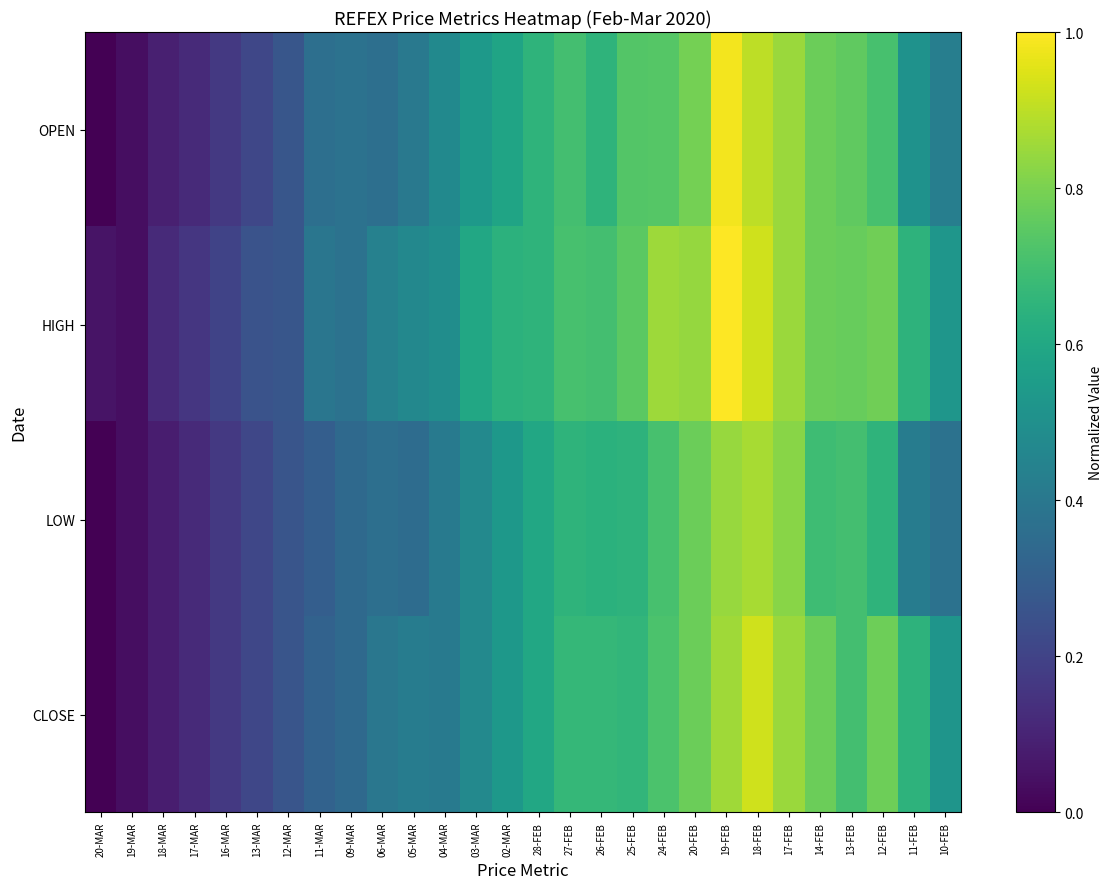

At which category does the chart reach its peak across all series?

19-FEB